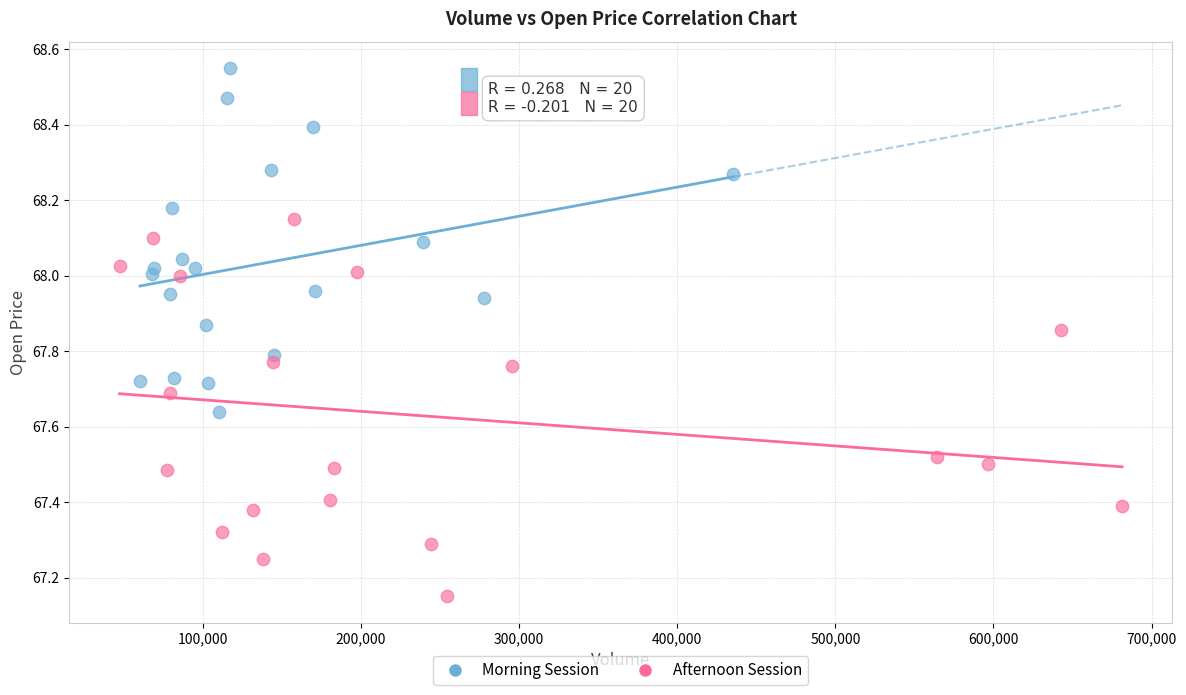

Which series reaches the maximum Y coordinate?

Morning Session